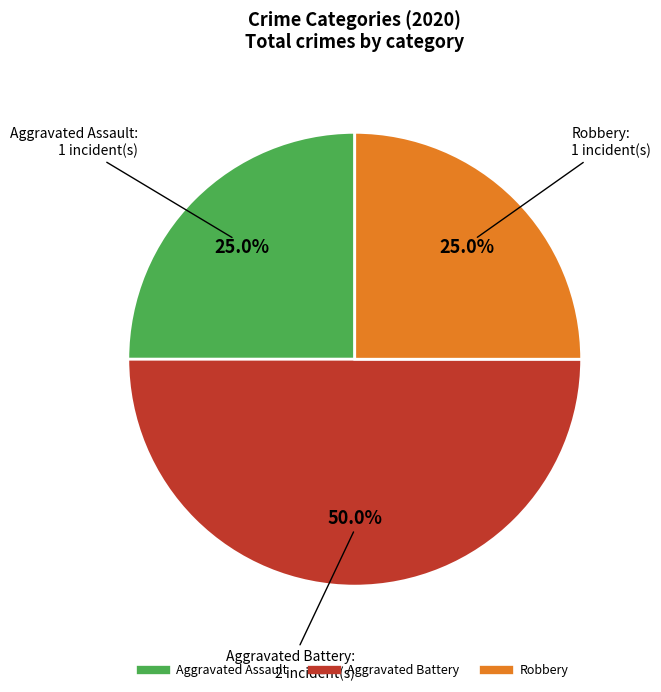

To the nearest percent, what is the average slice percentage?

33%